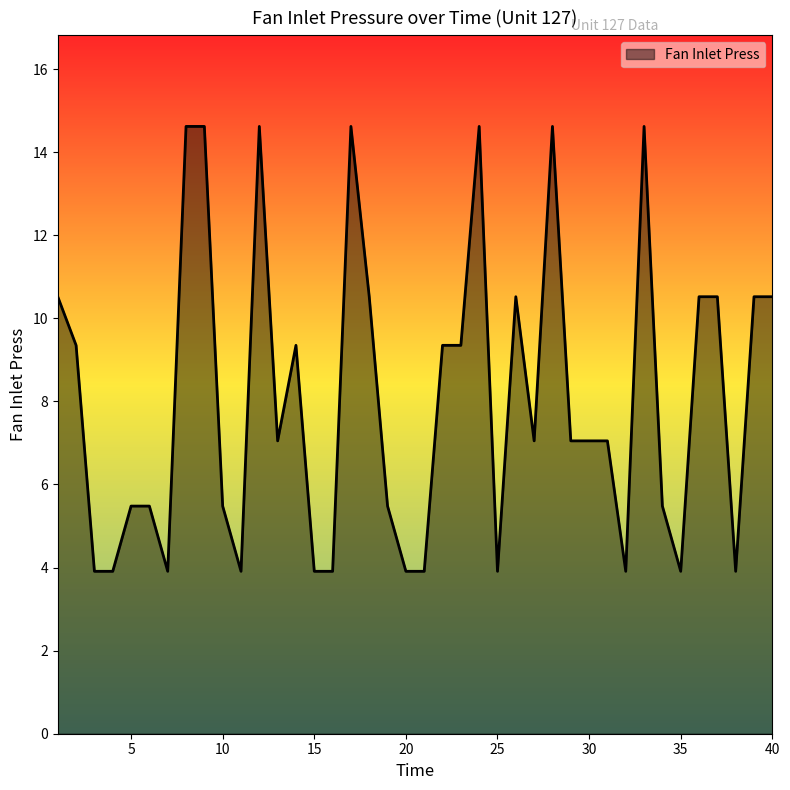

What is the difference between the maximum and minimum values?

10.7